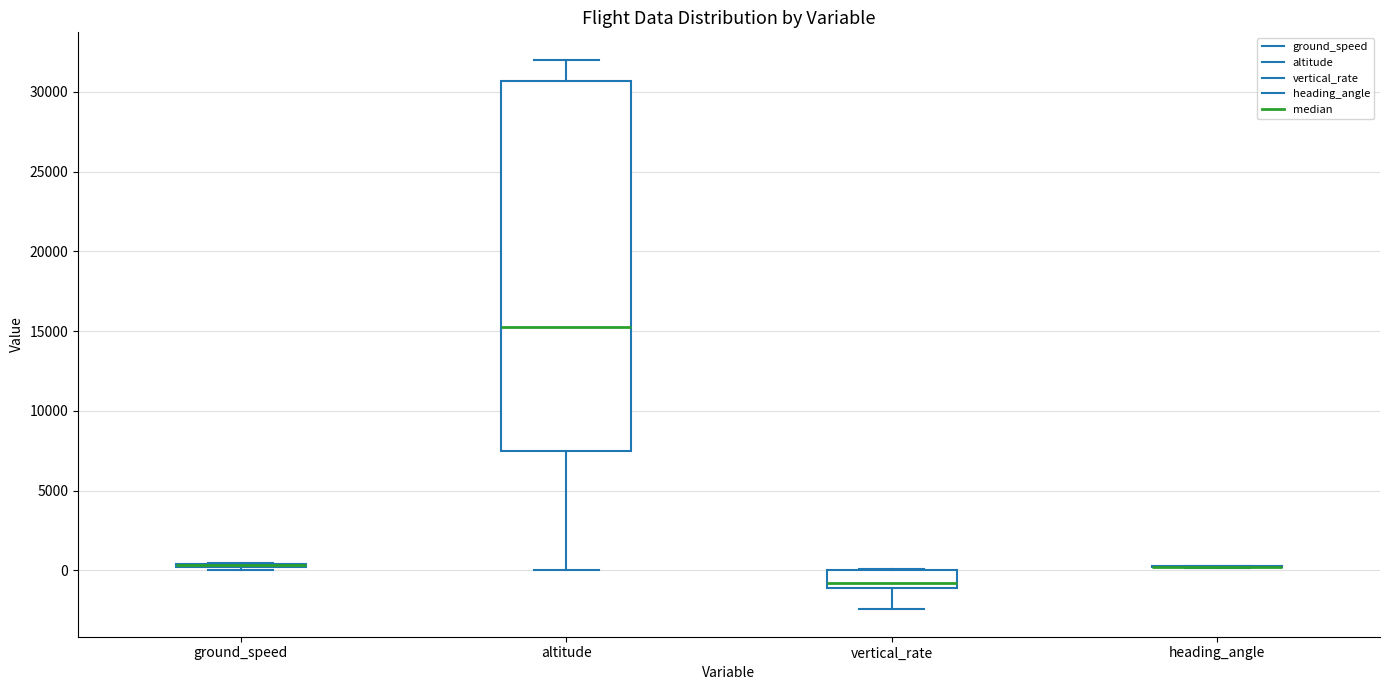

Reading left to right, transcribe this box plot: for each box, give where its median line is, the range the box spans, and where its two whiskers end, as read against the y-axis. The values are not printed on the chart, so give them approximately, as read against the axis.

ground_speed: box collapsed to a line at 500, whiskers 0 to 500
altitude: median 15500, box 7500 to 30500, whiskers 0 to 32000
vertical_rate: median -1000 (just above the box's lower edge), box -1000 to 0, whiskers -2500 to 0
heading_angle: box collapsed to a line at 0, whiskers 0 to 500